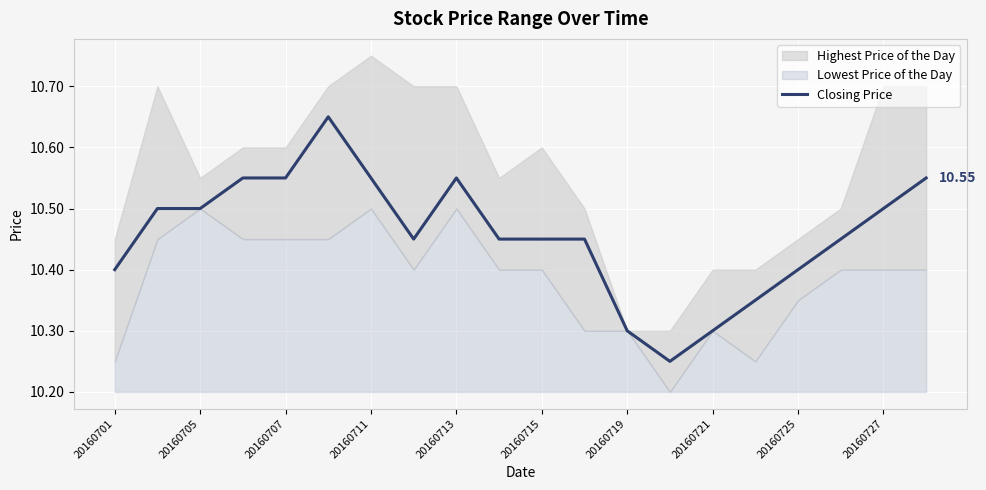

How many lines are shown in the chart?

1